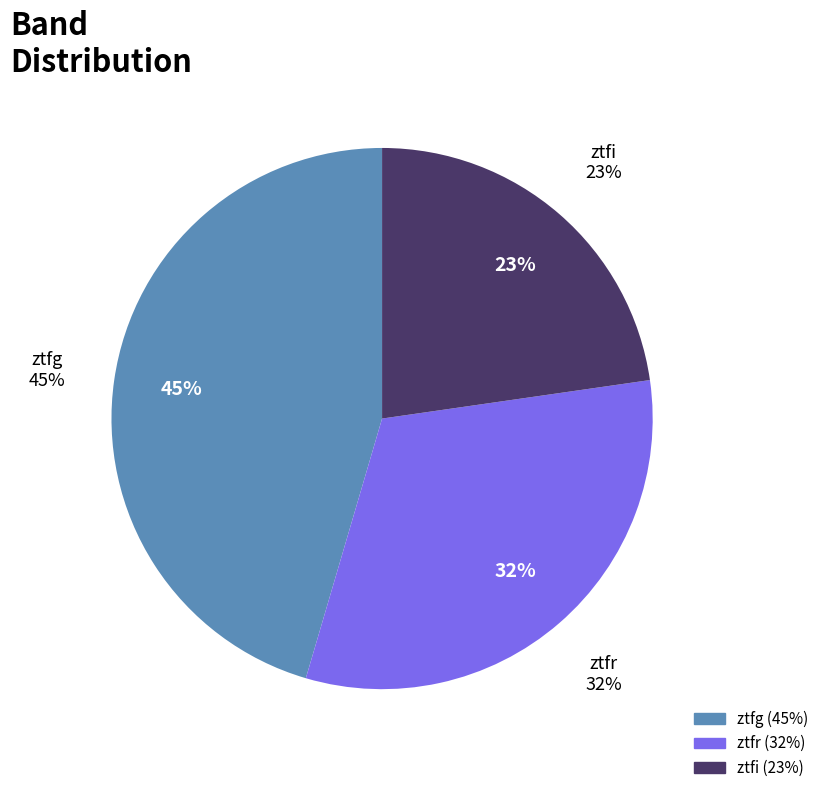

The ztfi slice represents 23% of the pie. True or false?

True